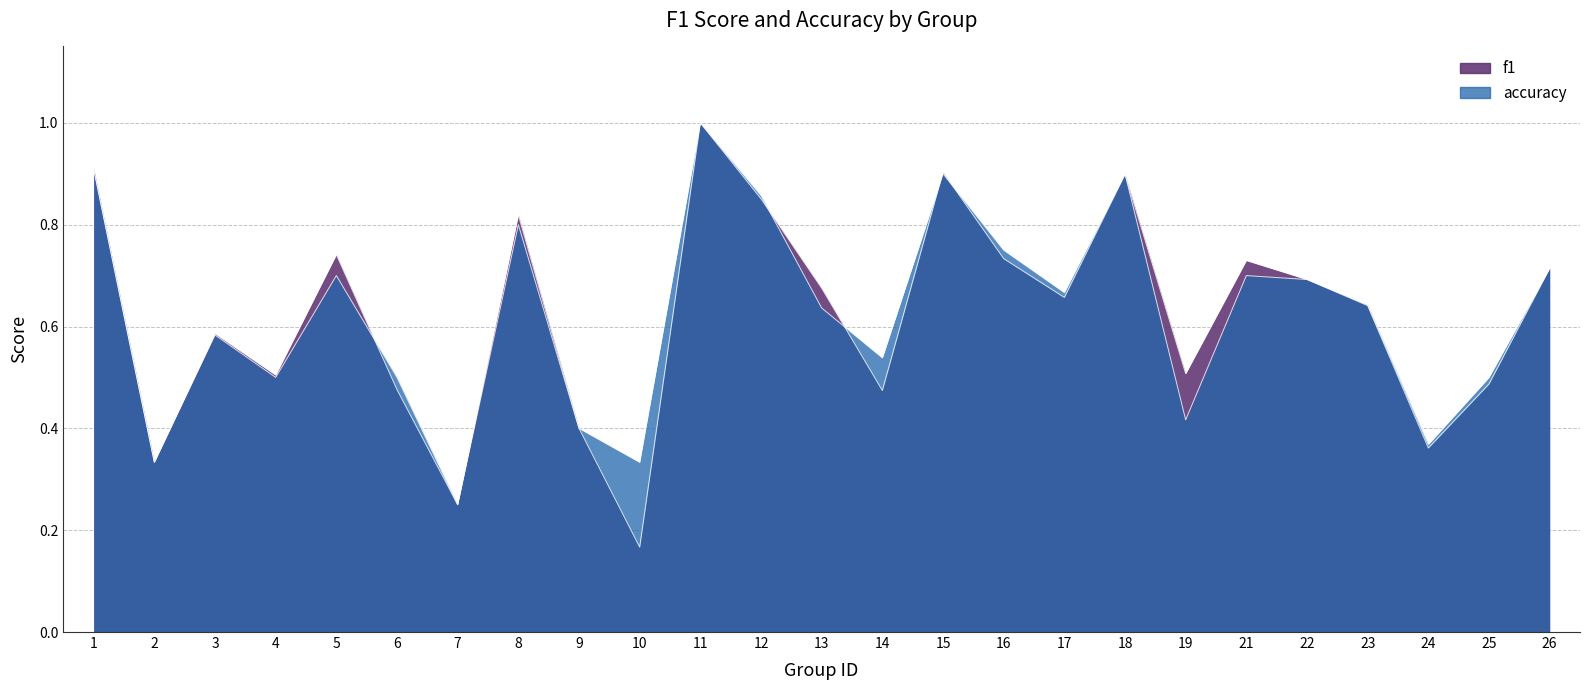

What is the value of the f1 point at the 17th from the left?

0.7